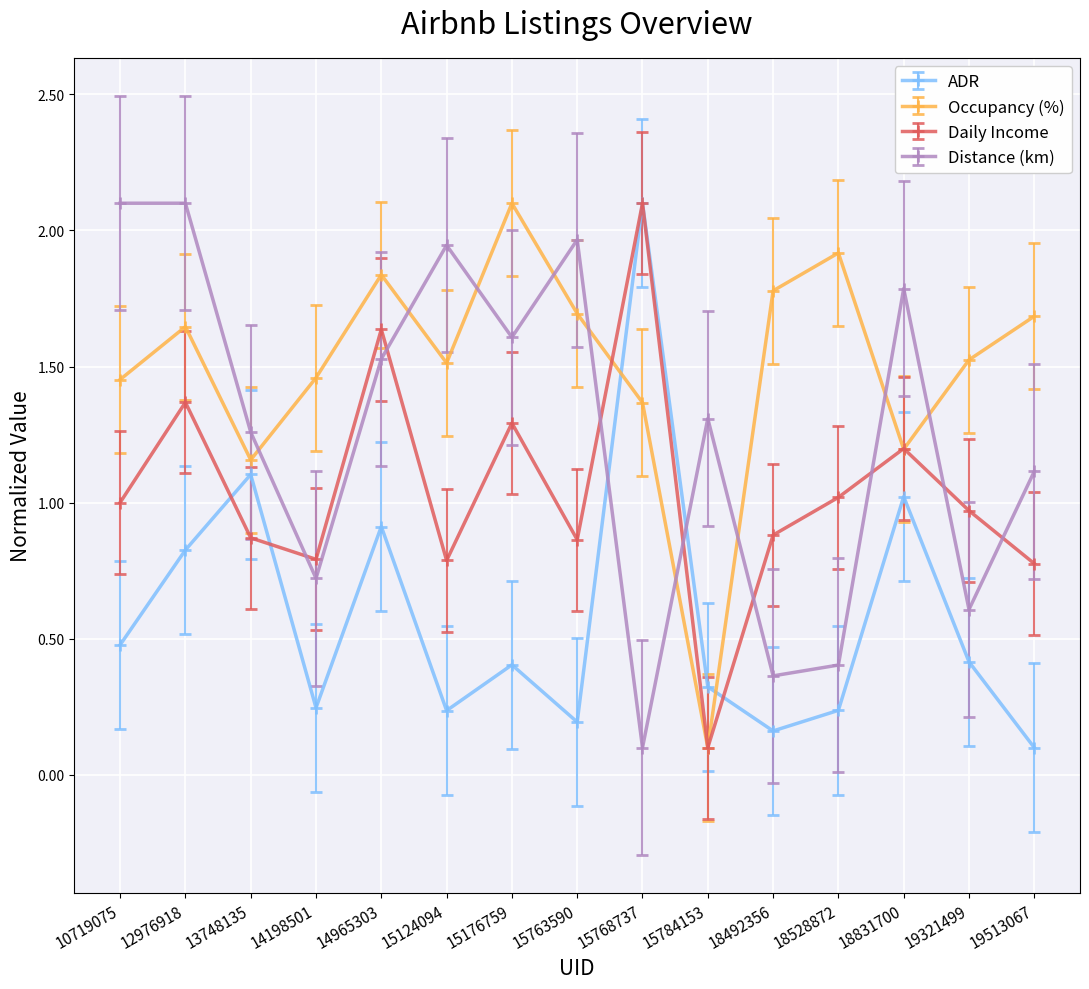

True or false: Distance (km) and ADR intersect in this chart.

True